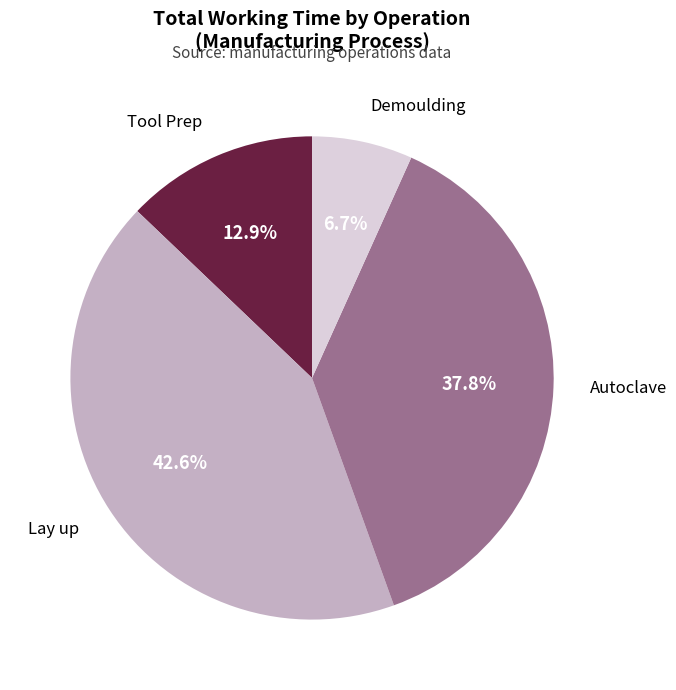

Approximately how many times larger is the value at Autoclave compared to Demoulding?

5.6